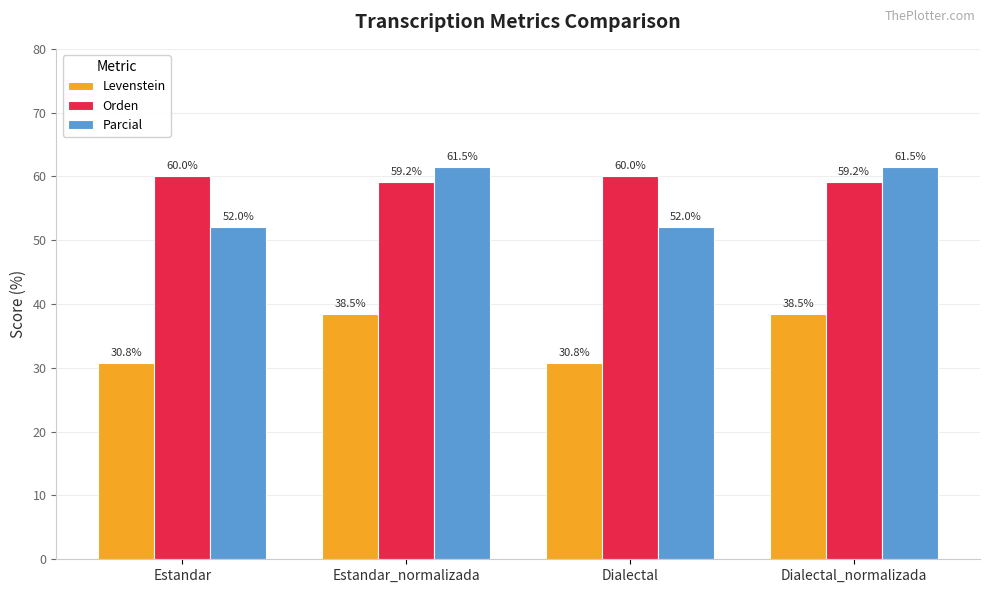

At which label does Levenstein first exceed 38?

Estandar_normalizada